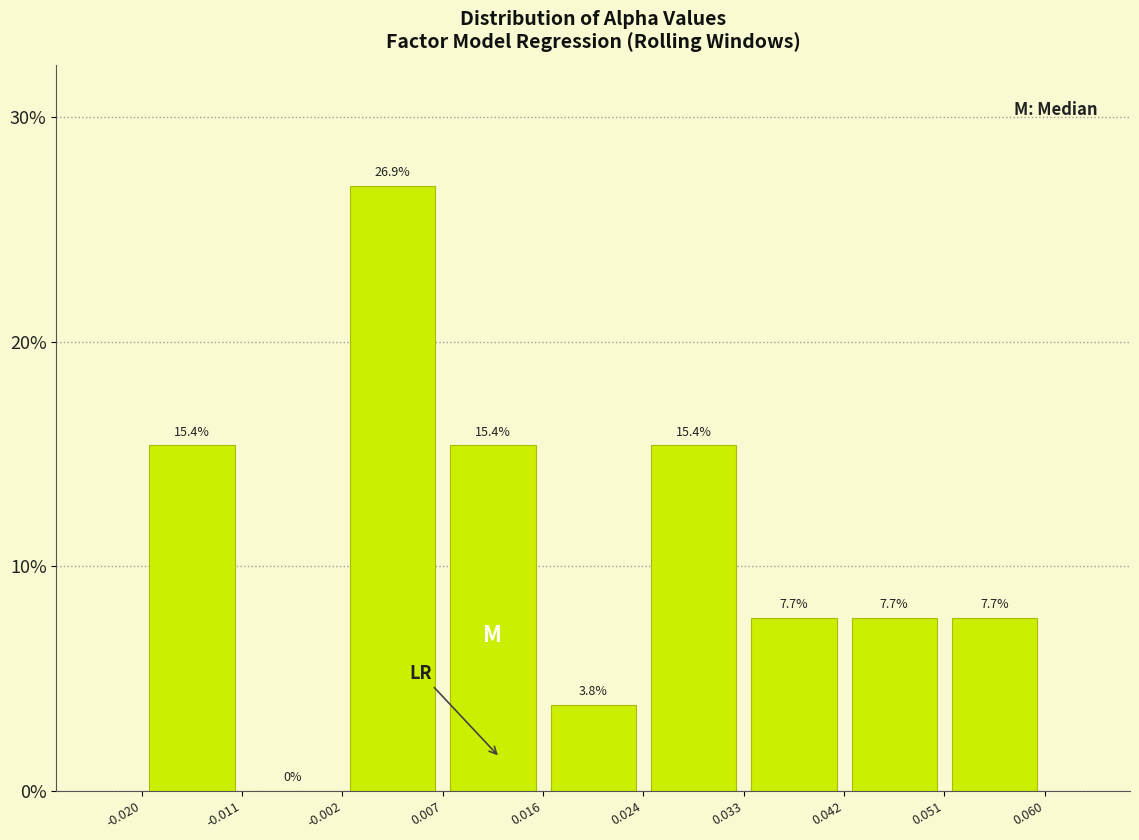

Which range on the x-axis has the tallest bar?

-0.002 to 0.007